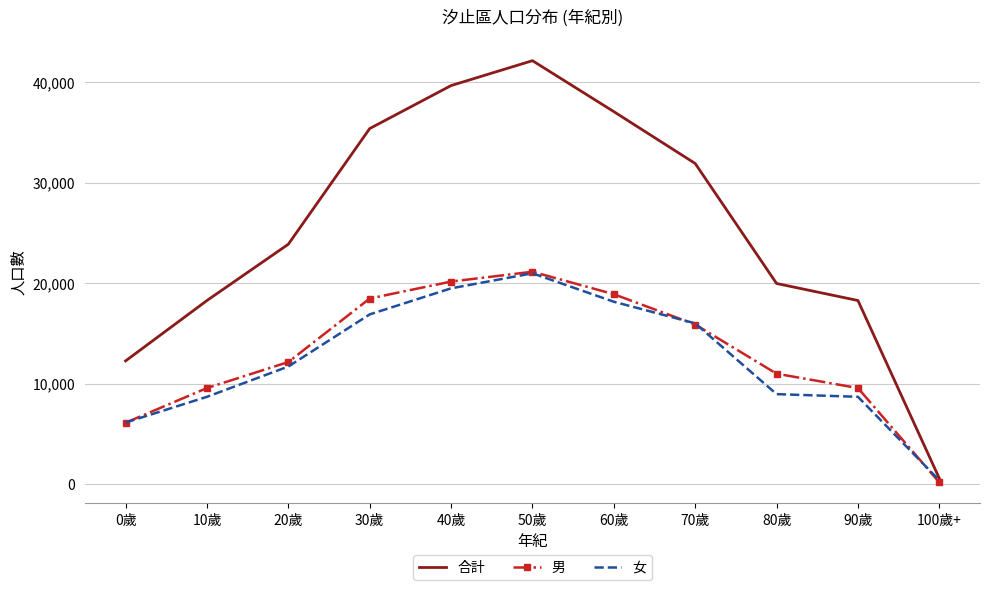

At which label does 男 reach its peak?

50歲